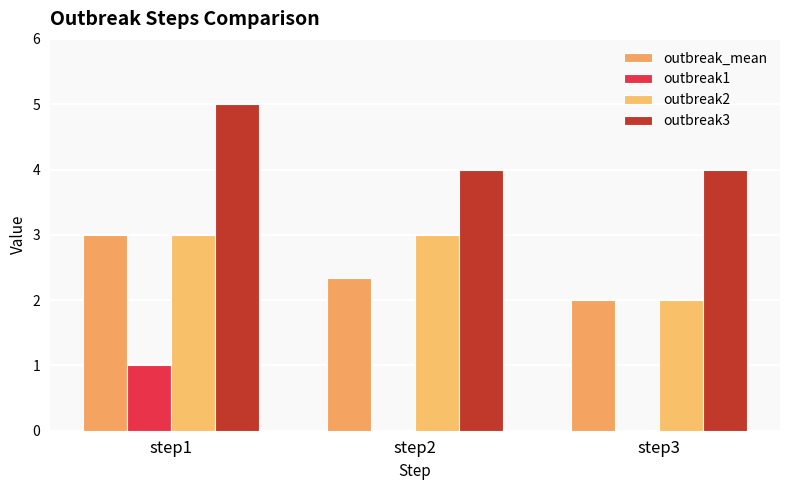

How many distinct data groups are displayed?

4